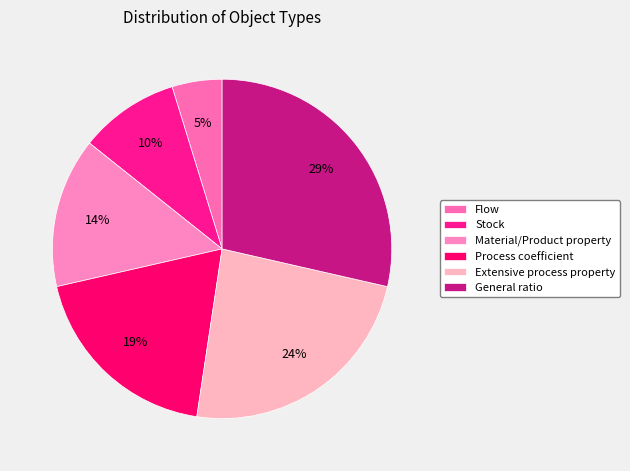

Count the number of slices in the pie.

6